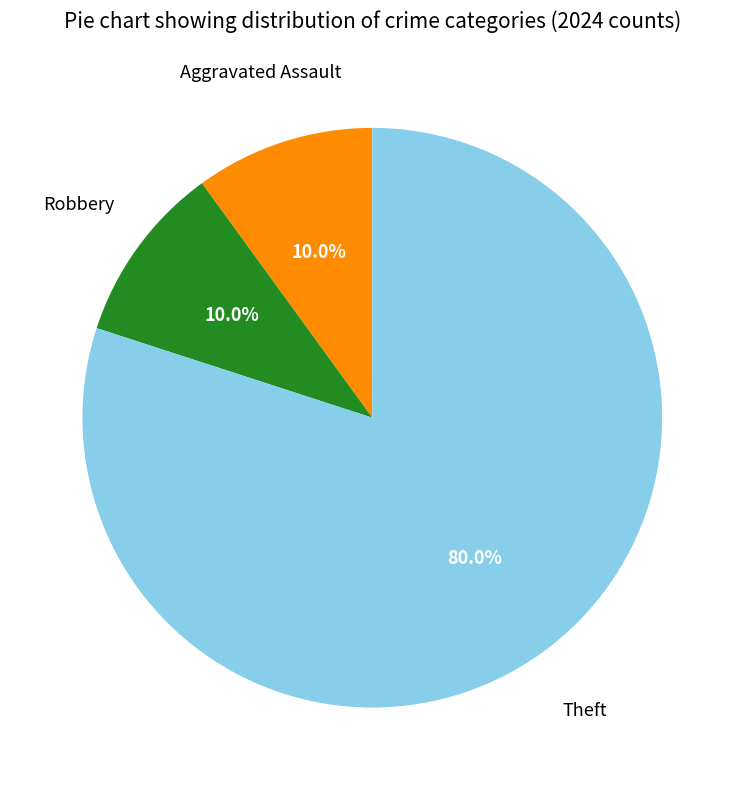

Is there a majority slice in this chart?

Yes